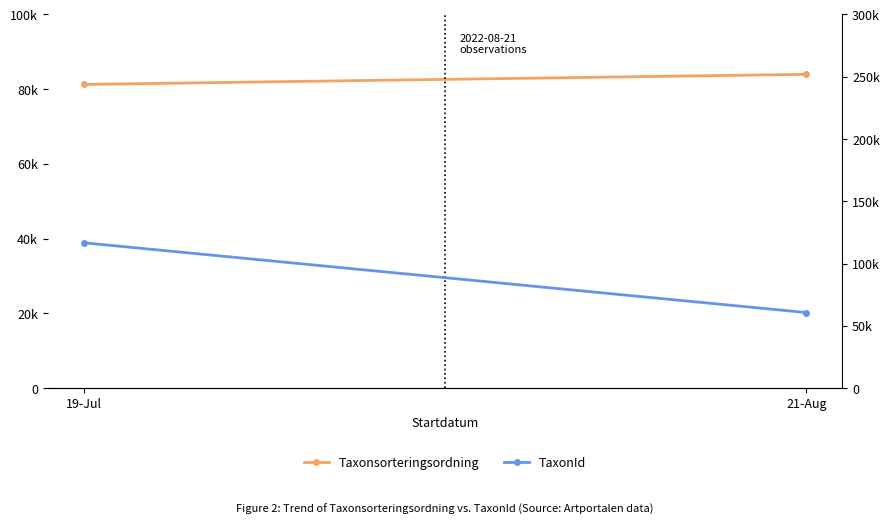

Reading left to right, what are all the values shown in this chart?

Taxonsorteringsordning: 81256.5	83961.0
TaxonId: 116664.2	60651.0